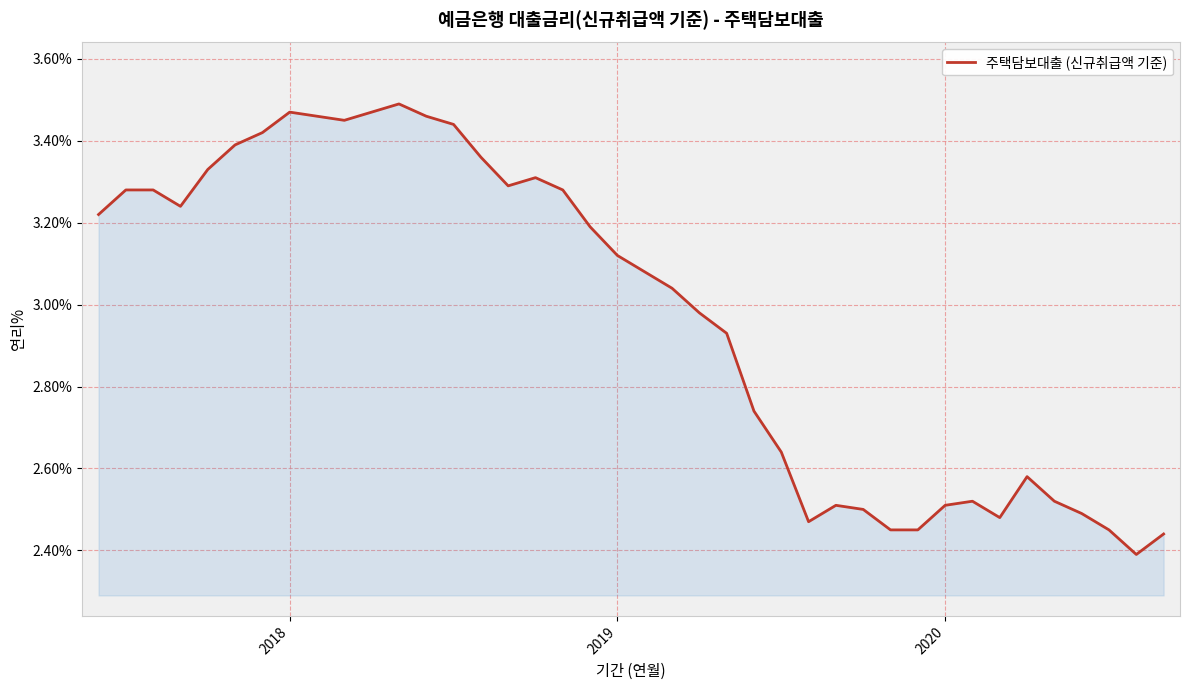

What is the difference between the maximum and minimum values?

1.1